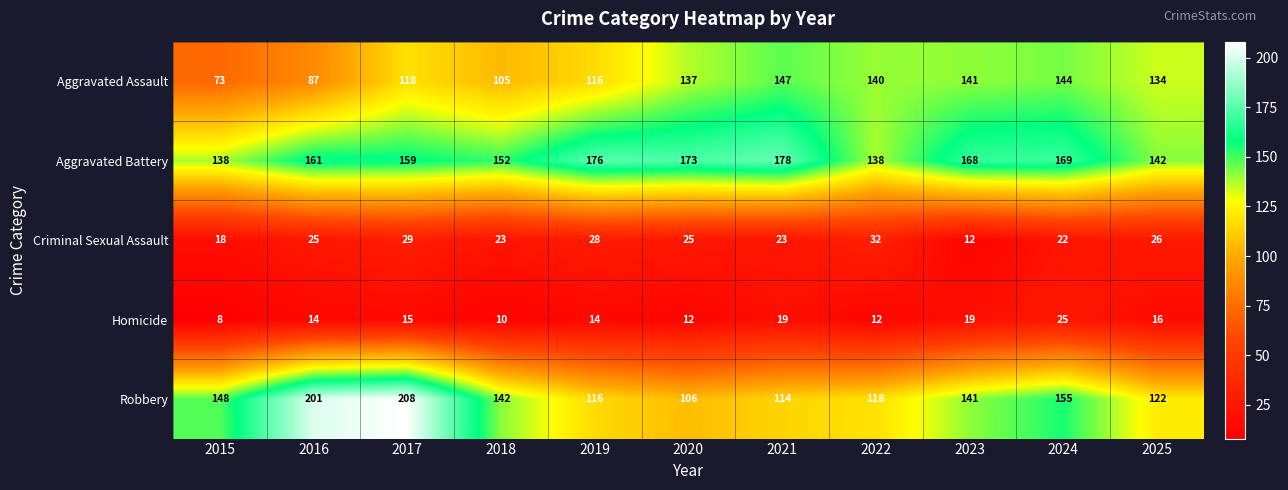

At 2020, list the series in order from largest to smallest.

Aggravated Battery, Aggravated Assault, Robbery, Criminal Sexual Assault, Homicide